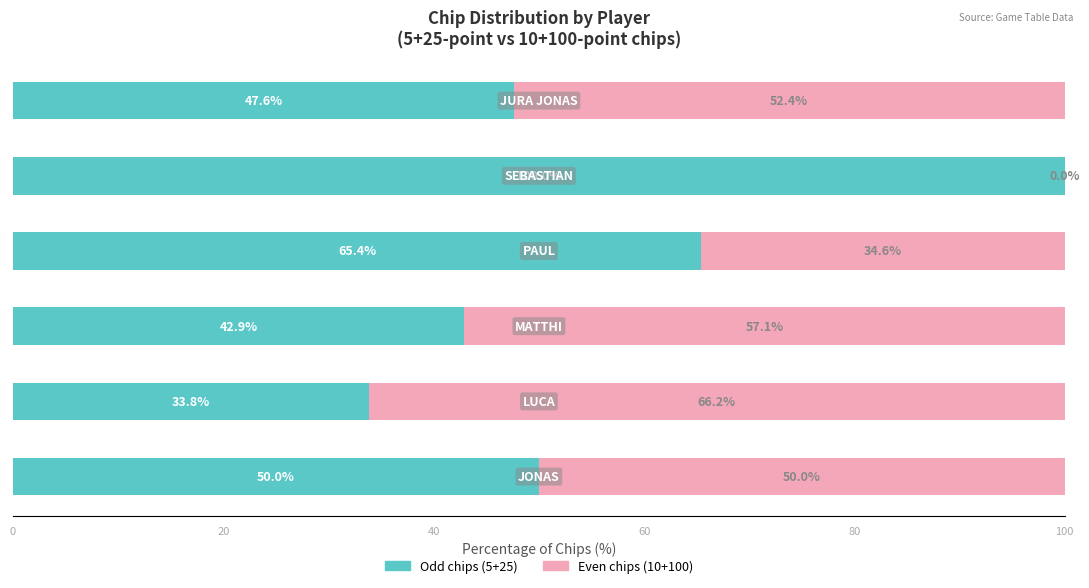

What is the average value of the Odd chips (5+25) series?

56.6